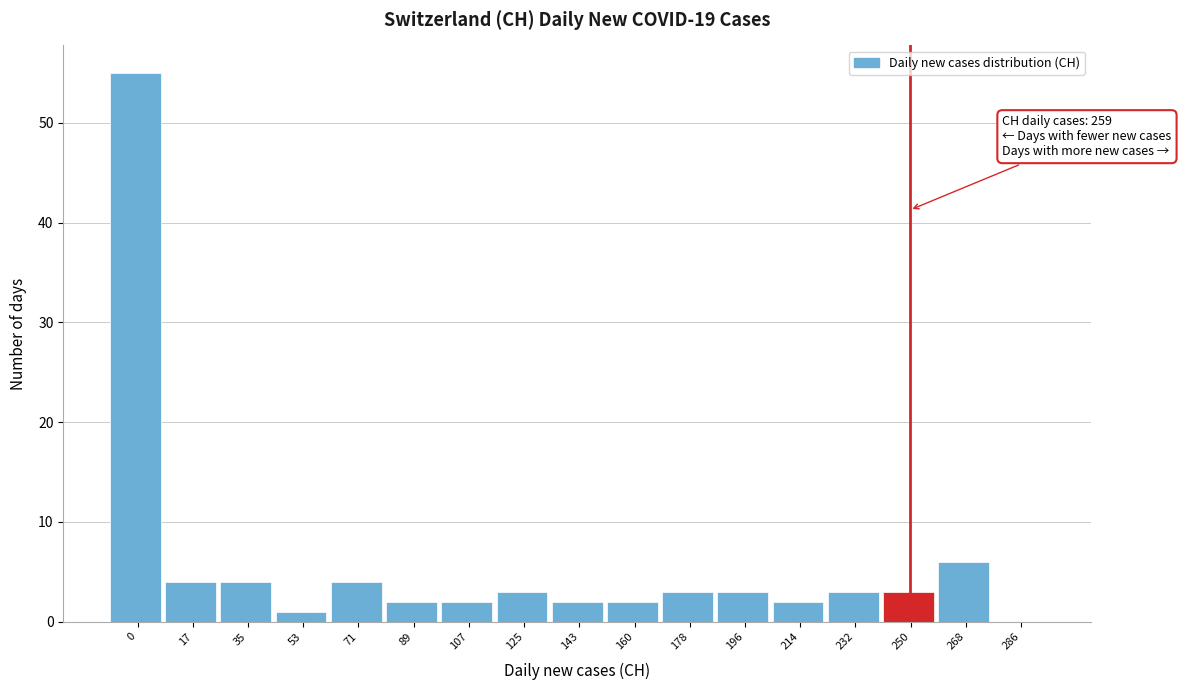

Reading right to left, transcribe all the data shown in this chart.

286=0	268=6	250=3	232=3	214=2	196=3	178=3	160=2	143=2	125=3	107=2	89=2	71=4	53=1	35=4	17=4	0=55